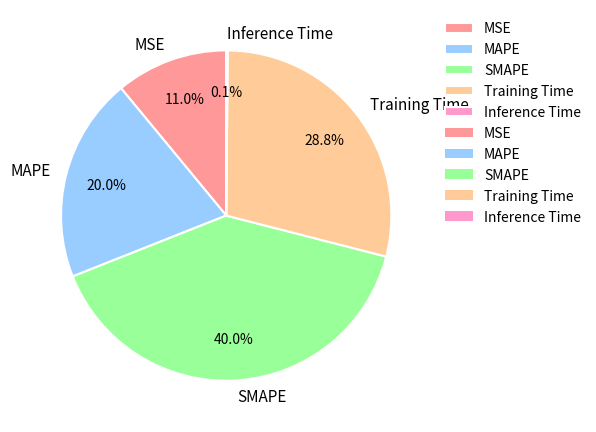

What percentage is the MSE slice, to the nearest percent?

11%